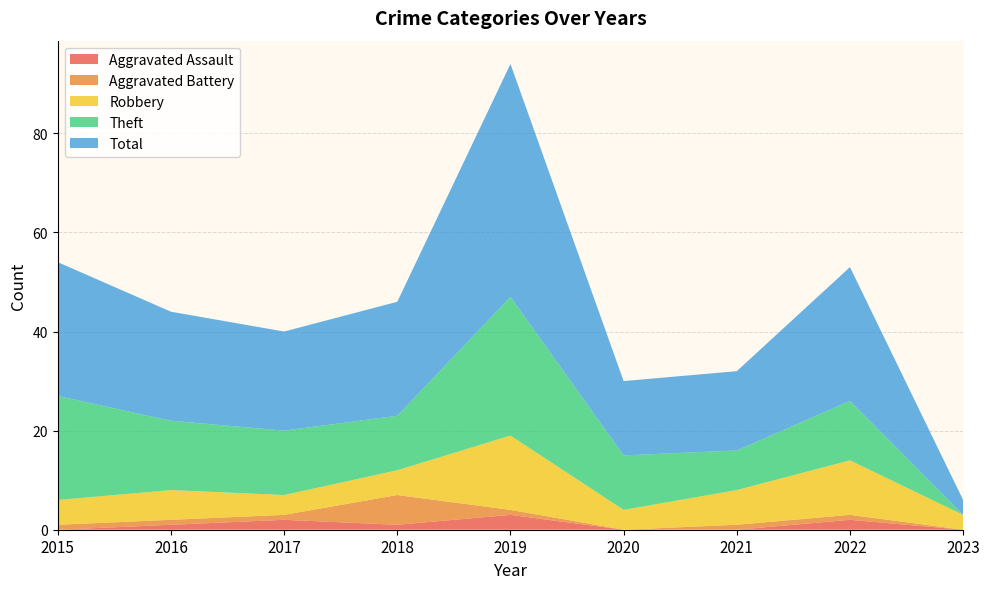

What is the greatest value displayed?

47